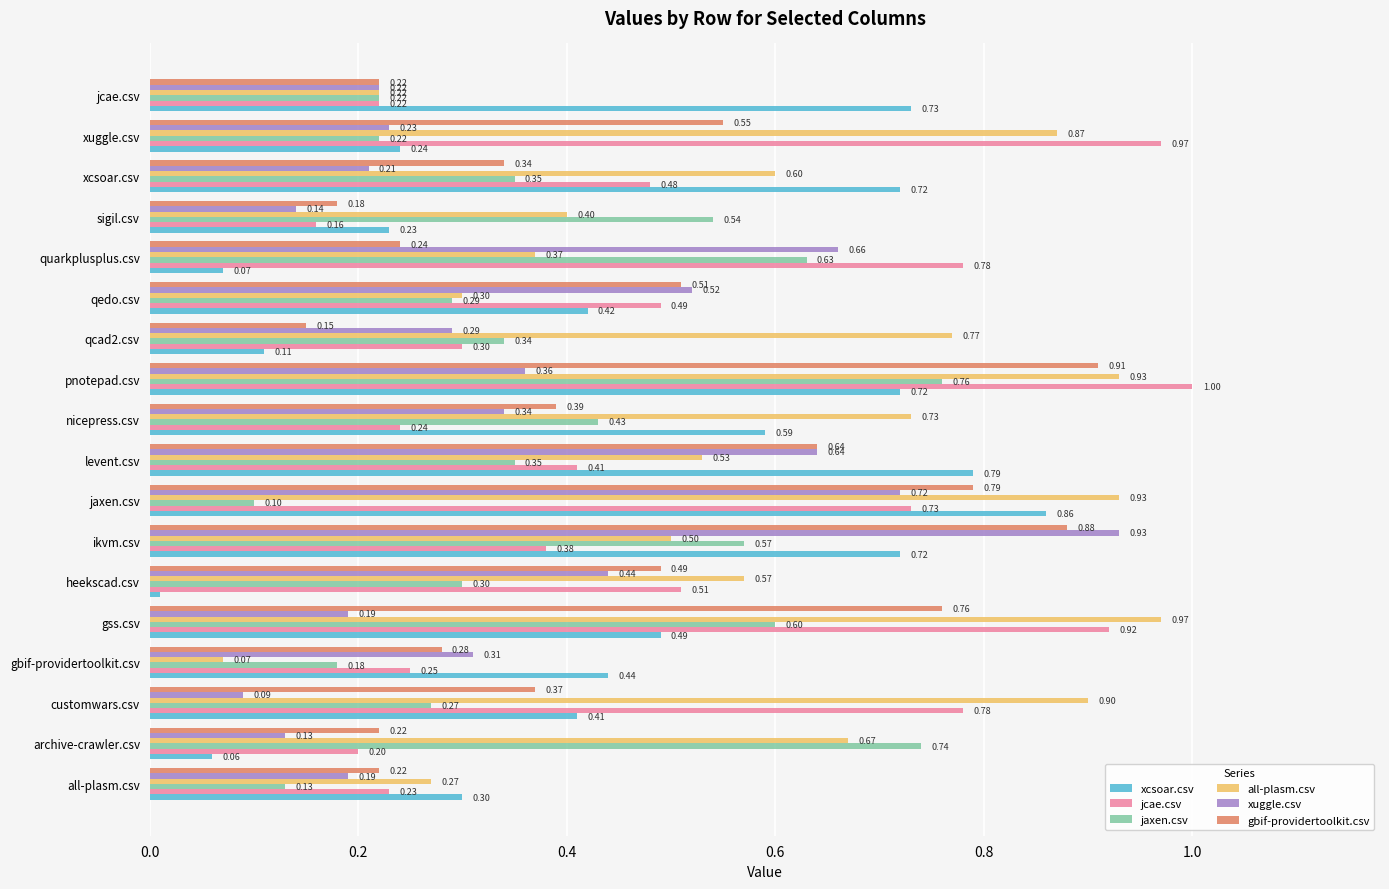

What are all the series names shown in the legend?

xcsoar.csv, jcae.csv, jaxen.csv, all-plasm.csv, xuggle.csv, gbif-providertoolkit.csv